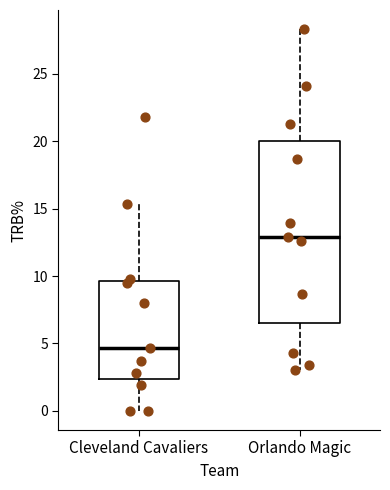

Reading left to right, transcribe this box plot: for each box, give where its median line is, the range the box spans, and where its two whiskers end, as read against the y-axis. The values are not printed on the chart, so give them approximately, as read against the axis.

Cleveland Cavaliers: median 4.5, box 2.5 to 9.5, whiskers 0.0 to 15.5
Orlando Magic: median 13.0, box 6.5 to 20.0, whiskers 3.0 to 28.5